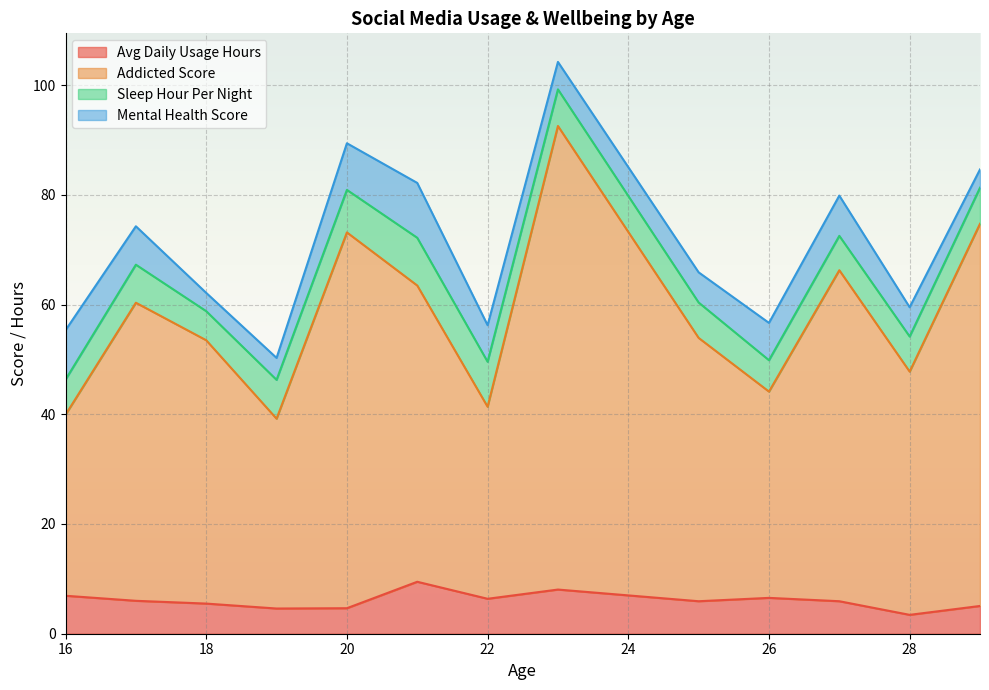

The value of Avg Daily Usage Hours at 26 is 6.5. True or false?

True